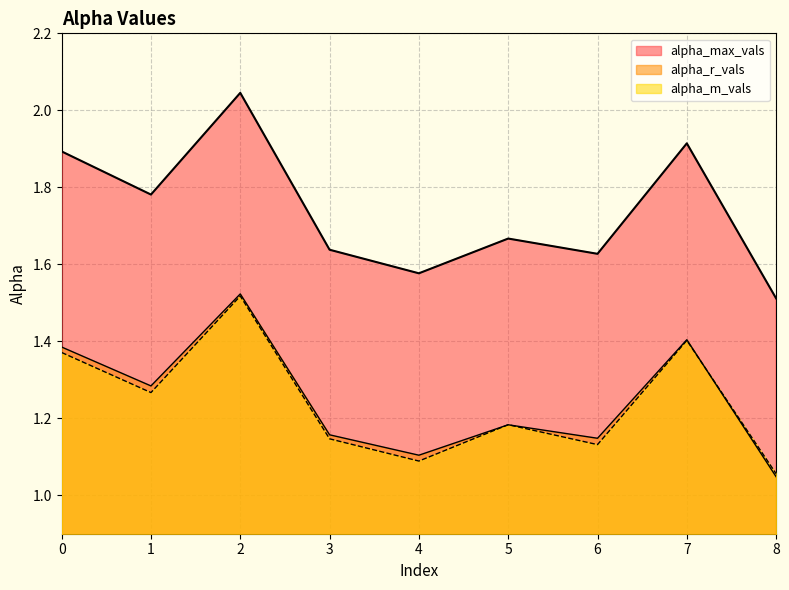

The alpha_r_vals series shows 0.5 at 1. True or false?

False